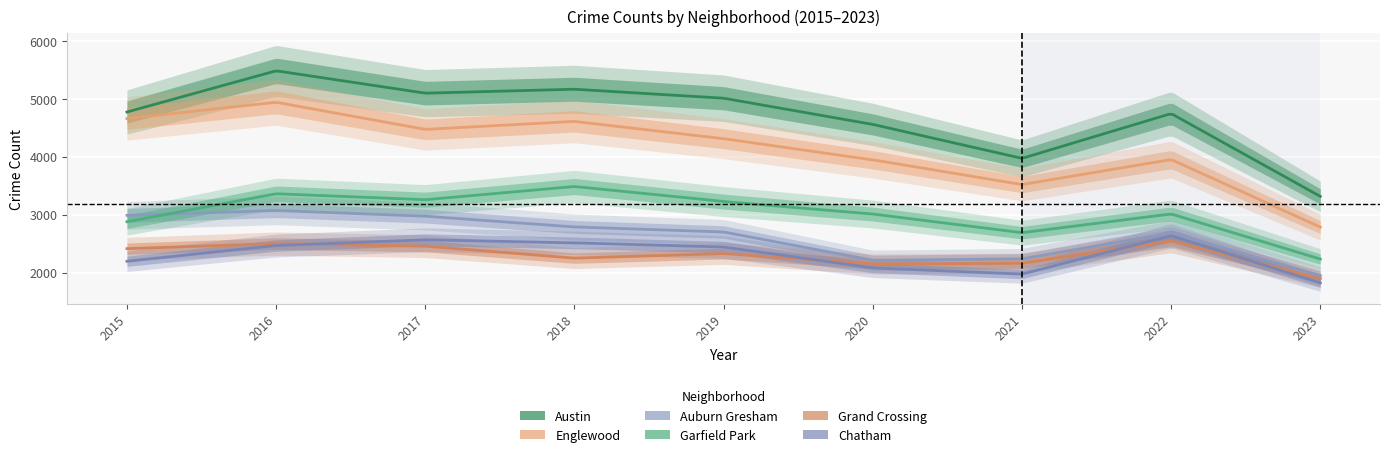

At 2022, list the series in order from smallest to largest.

Grand Crossing, Chatham, Auburn Gresham, Garfield Park, Englewood, Austin